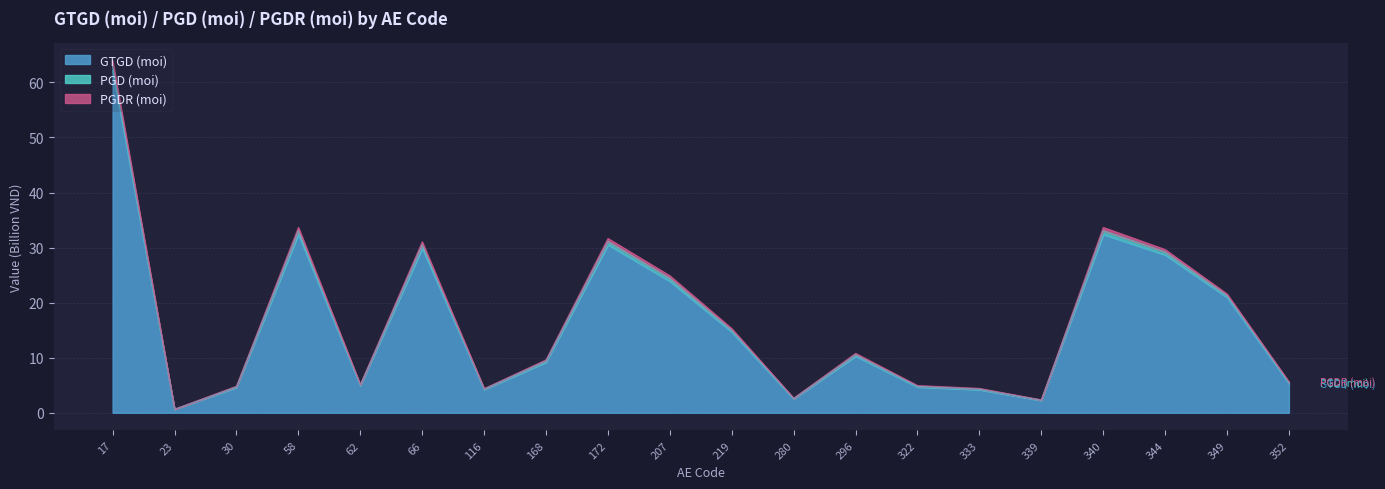

What is the difference between the highest and lowest values at 30?

0.2